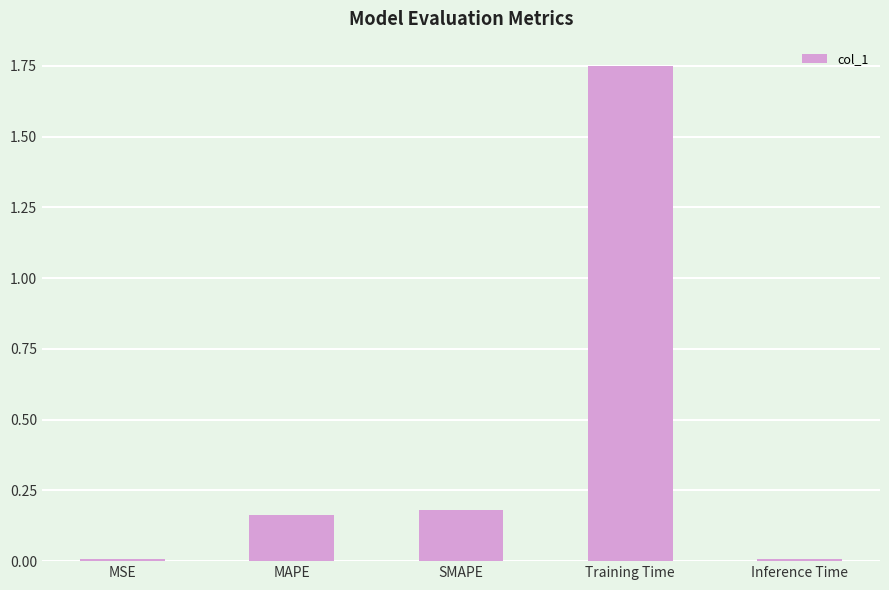

What is the average value?

0.4